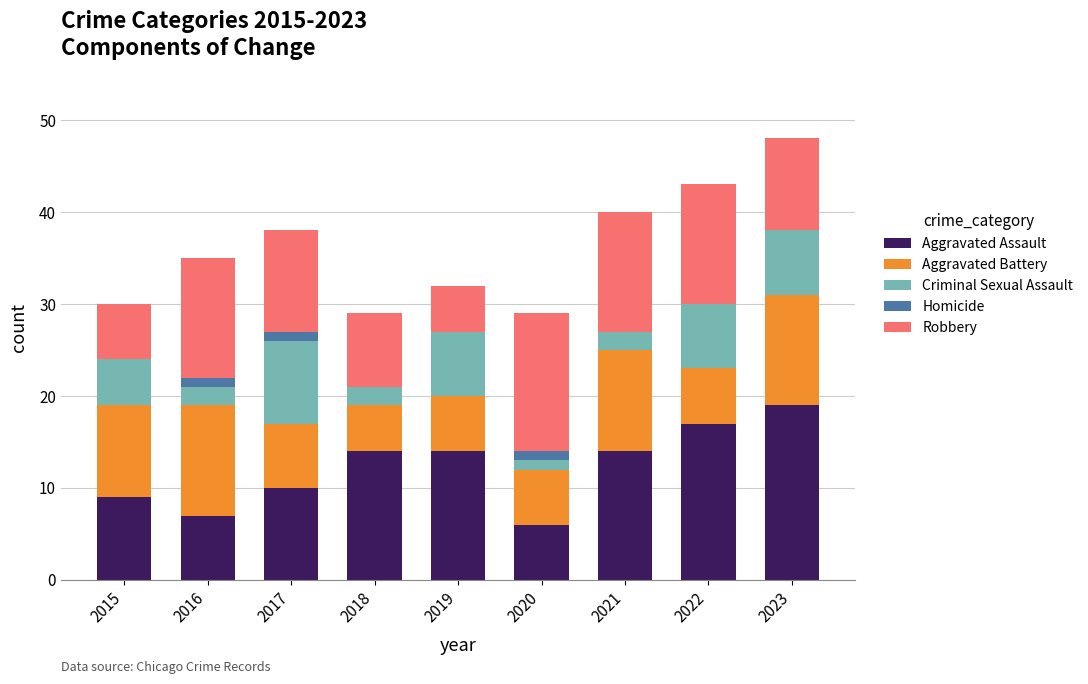

Is it true that Aggravated Assault equals 14 at 2019?

True